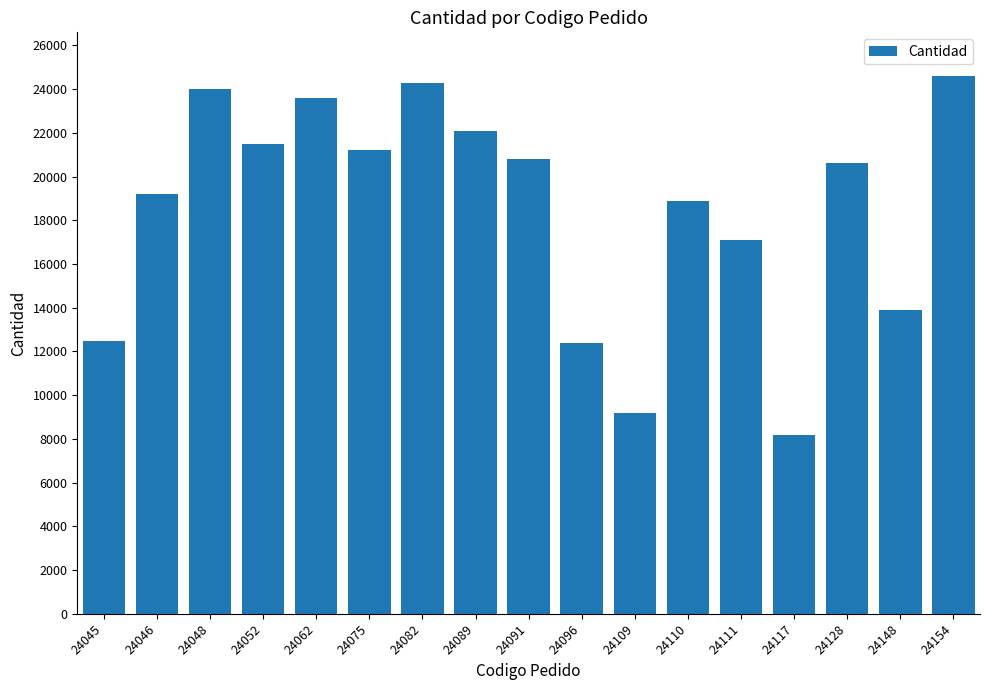

Is it true that the value at 24096 is 12400?

True